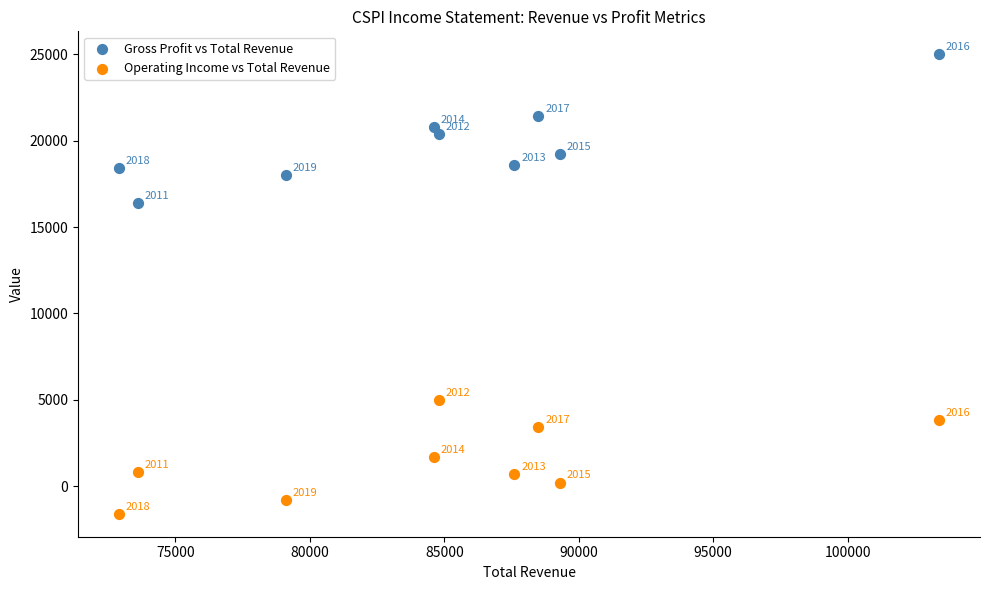

In the Operating Income vs Total Revenue series, what Y value is closest to 1700?

1700